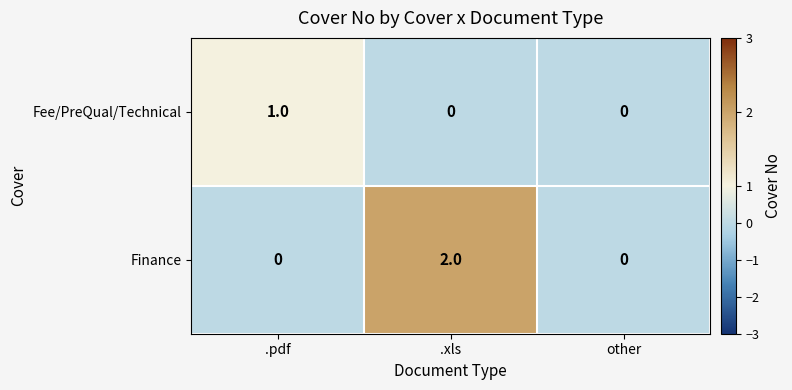

Reading left to right, what are all the values shown in this chart?

Fee/PreQual/Technical: 1	0	0
Finance: 0	2	0